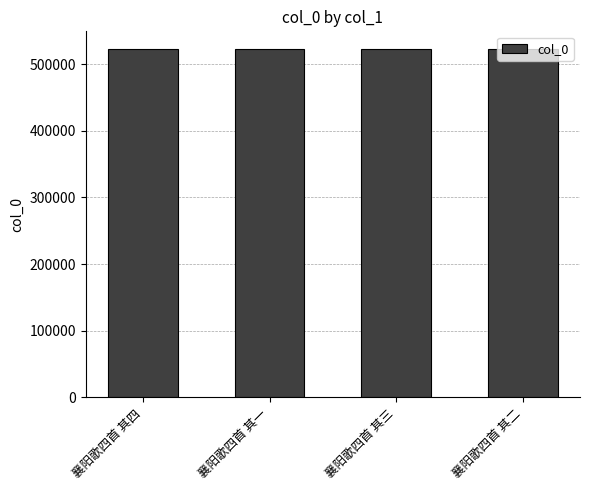

The value at 襄阳歌四首 其一 is 523058. True or false?

True